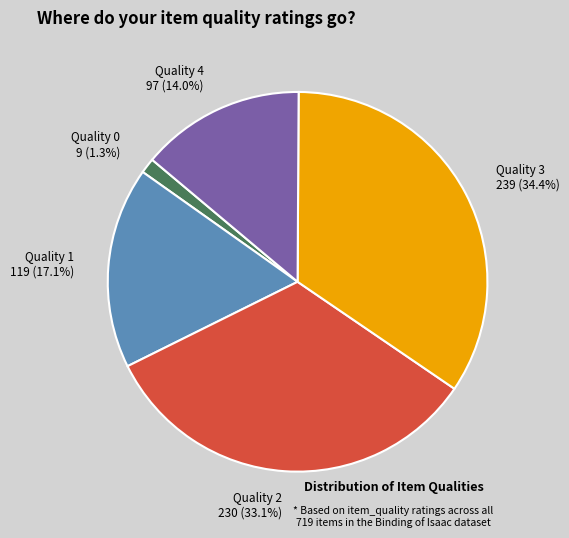

Is there any slice that represents more than half of the pie?

No